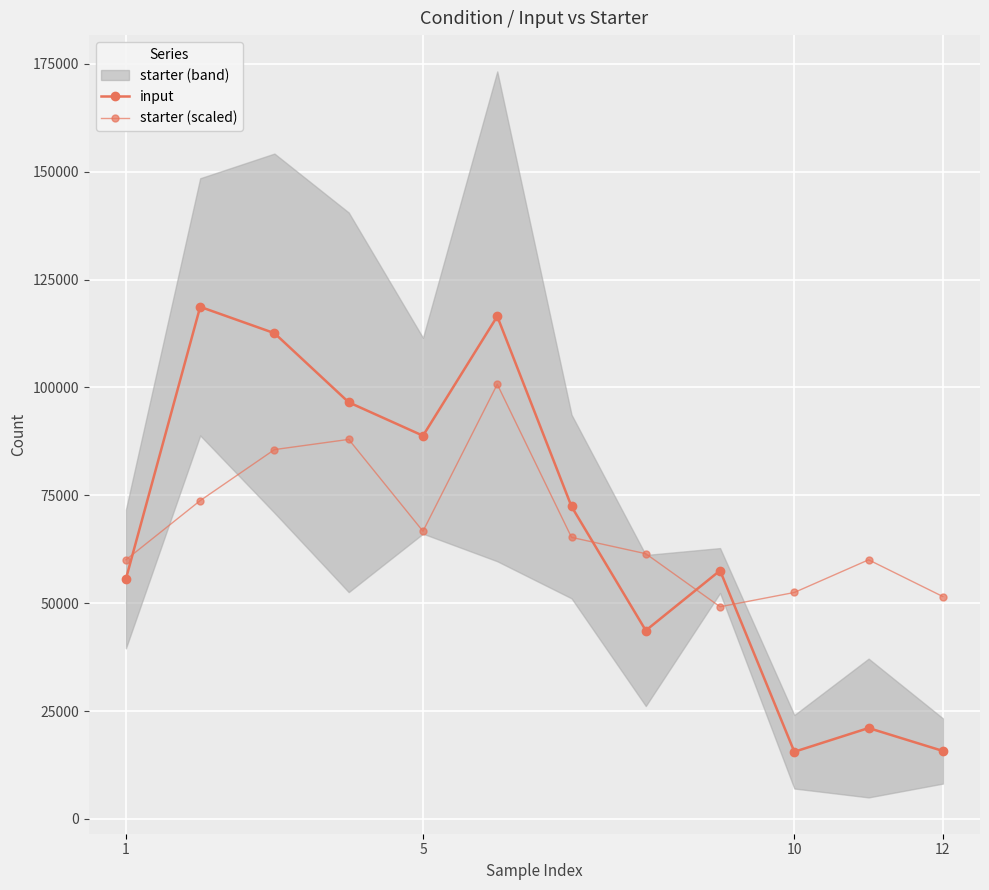

True or false: starter (scaled) has more than 1 interior local peaks.

True